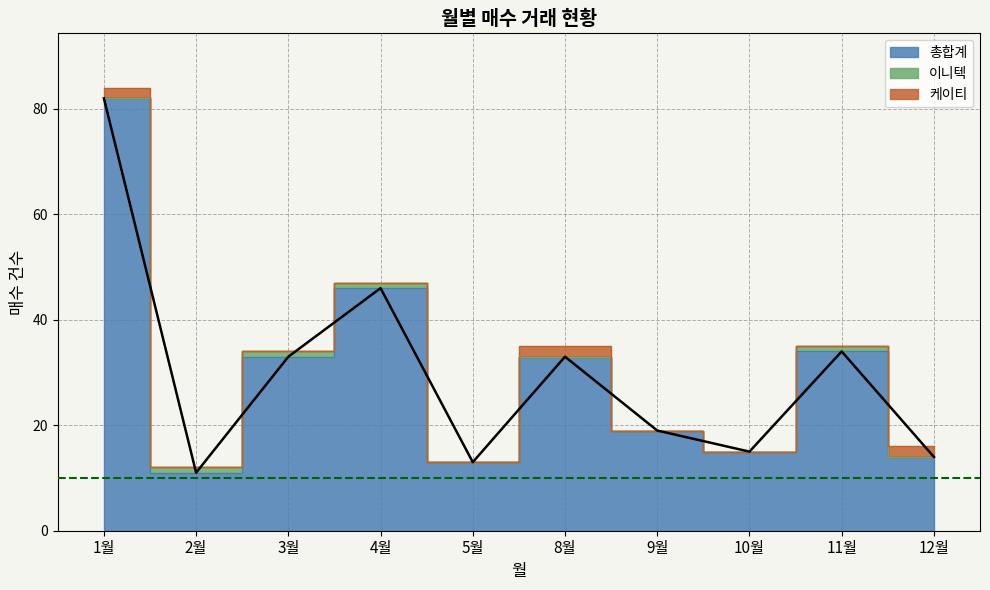

What is the lowest value of the 총합계 series?

11